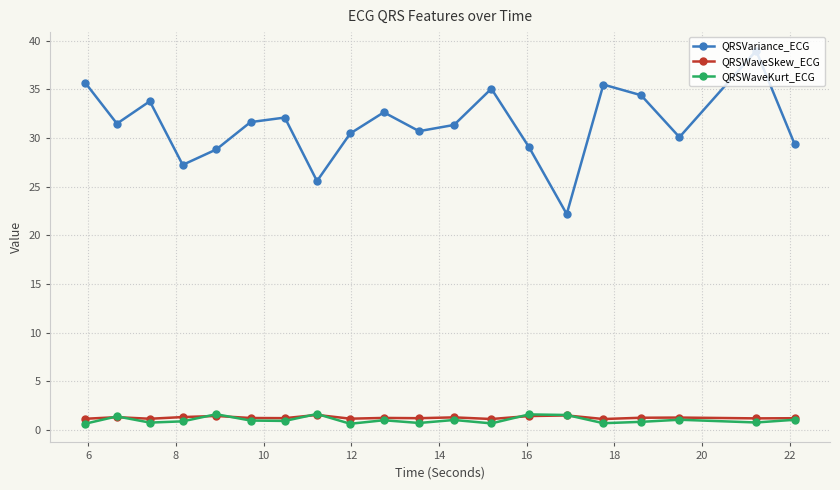

True or false: QRSVariance_ECG and QRSWaveKurt_ECG intersect in this chart.

False